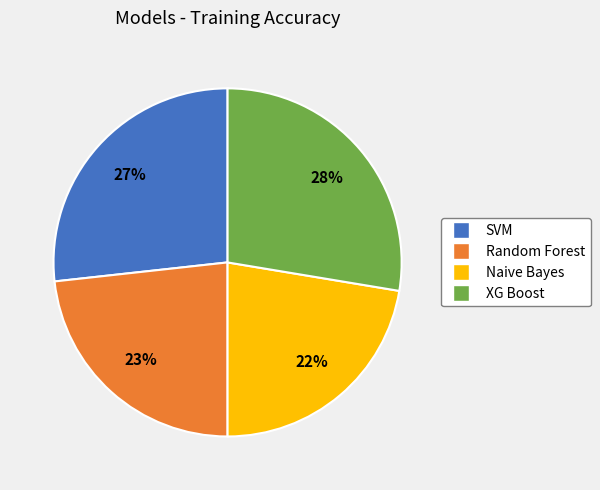

Which has a higher value, XG Boost or SVM?

XG Boost